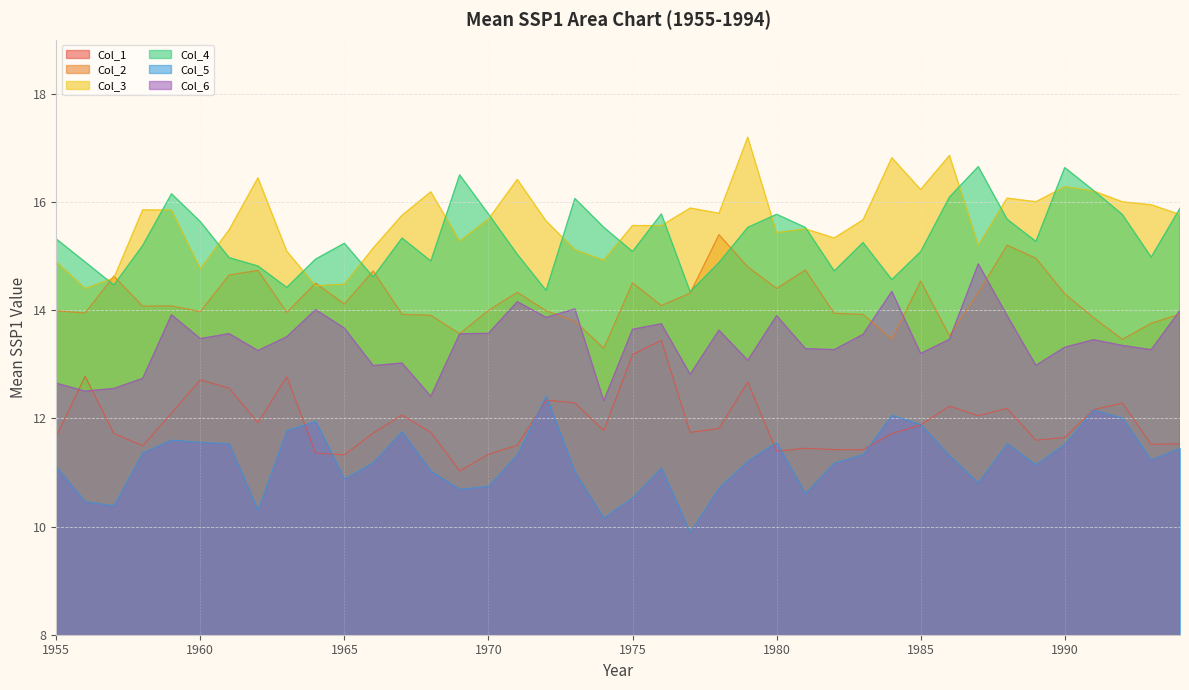

Where is the first local minimum for Col_6?

1956